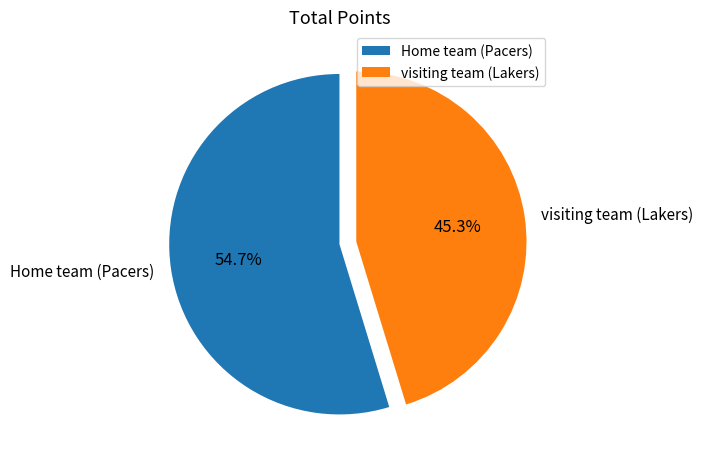

Count the number of slices in the pie.

2